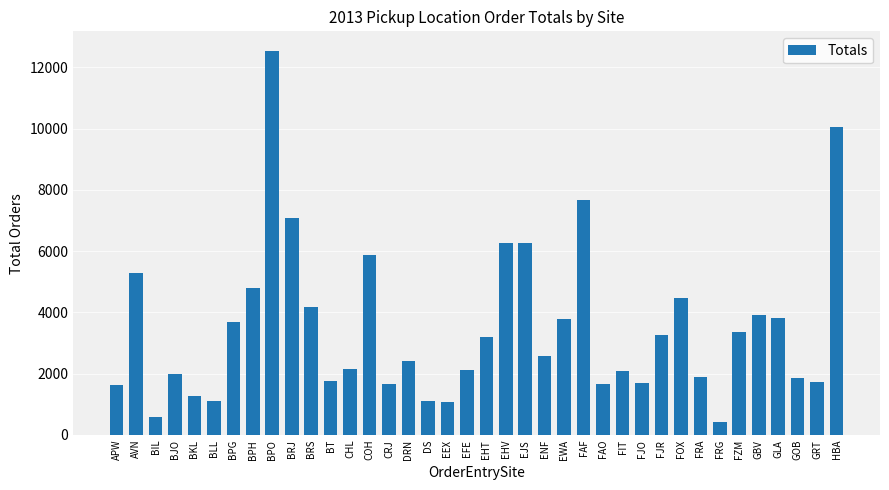

At which label does the data first exceed 2571?

AVN